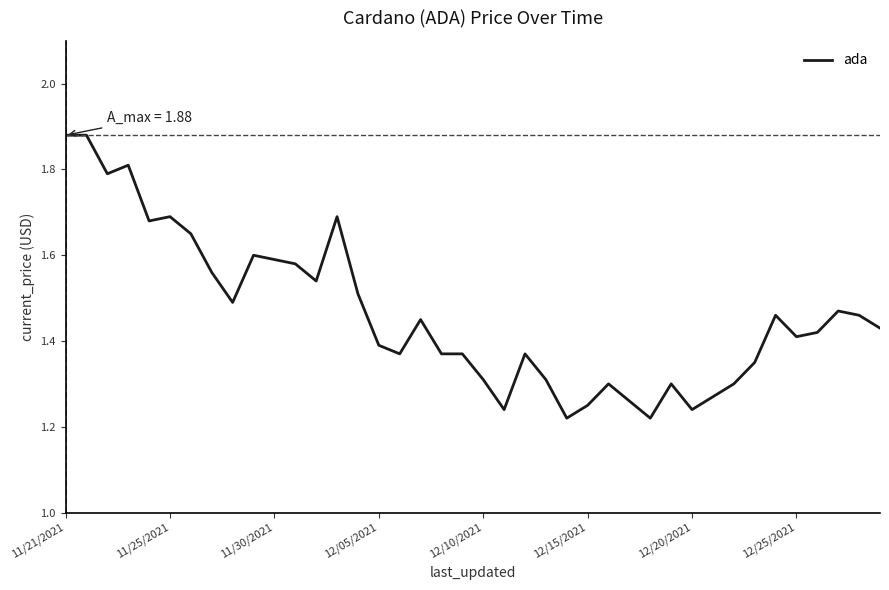

What is the difference between the maximum and minimum values?

0.7